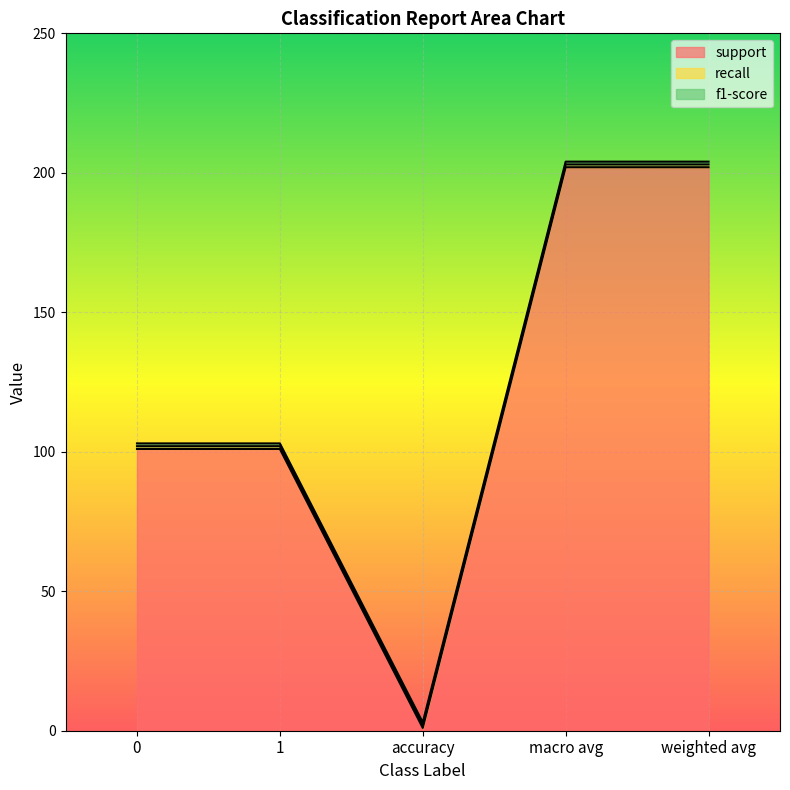

What is the minimum value for recall?

1